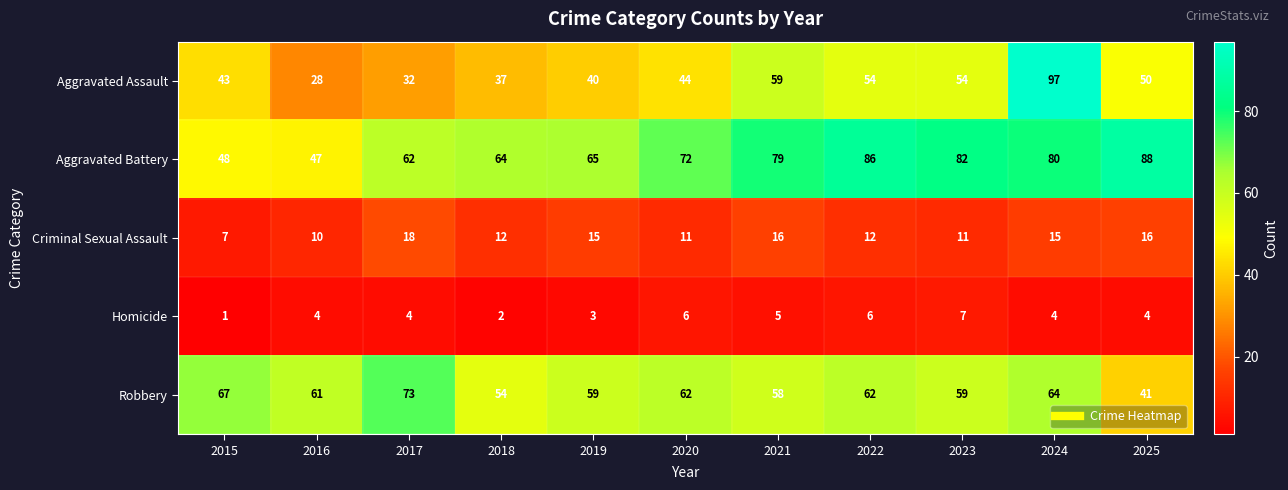

Which series has the largest range (max minus min)?

Aggravated Assault